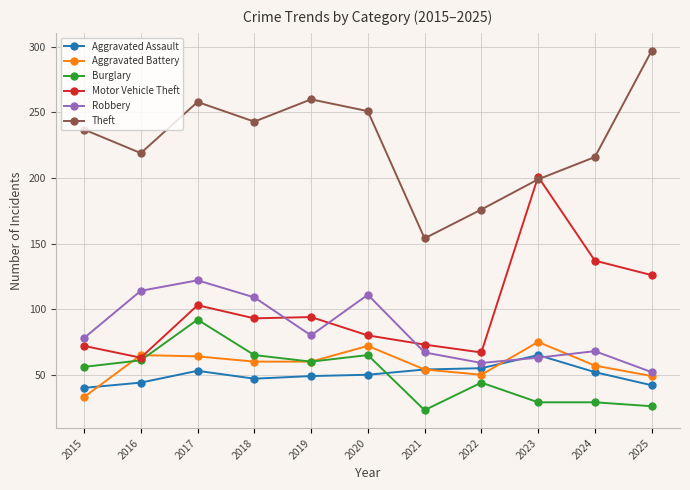

Is it true that Robbery equals 122 at 2017?

True